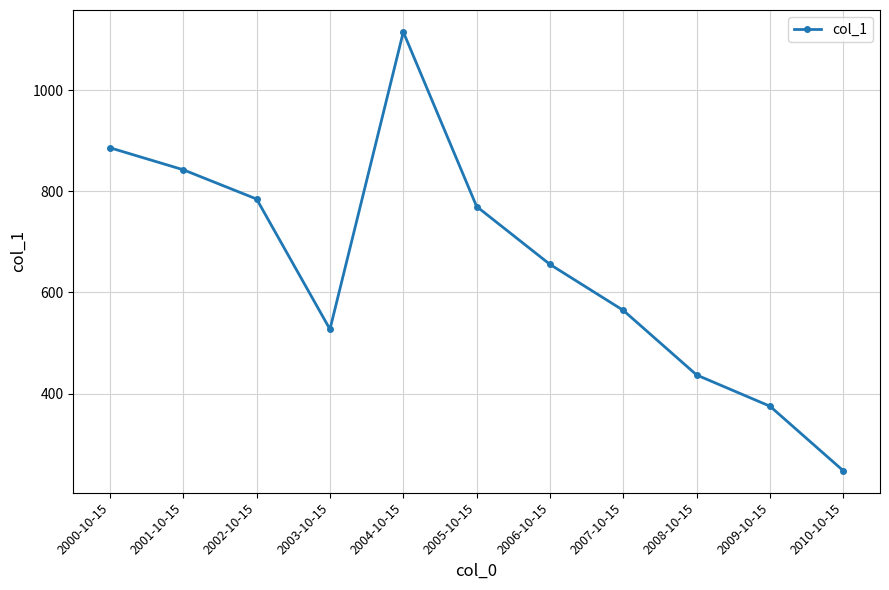

Count the number of data series in this chart.

1